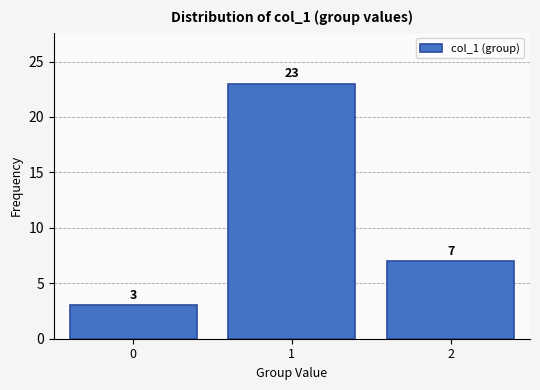

Reading right to left, extract all data points from this chart.

7	23	3